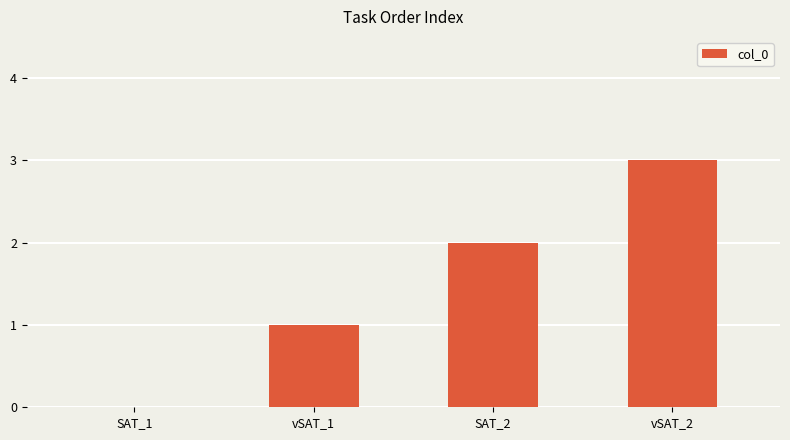

How many positive values are there?

3